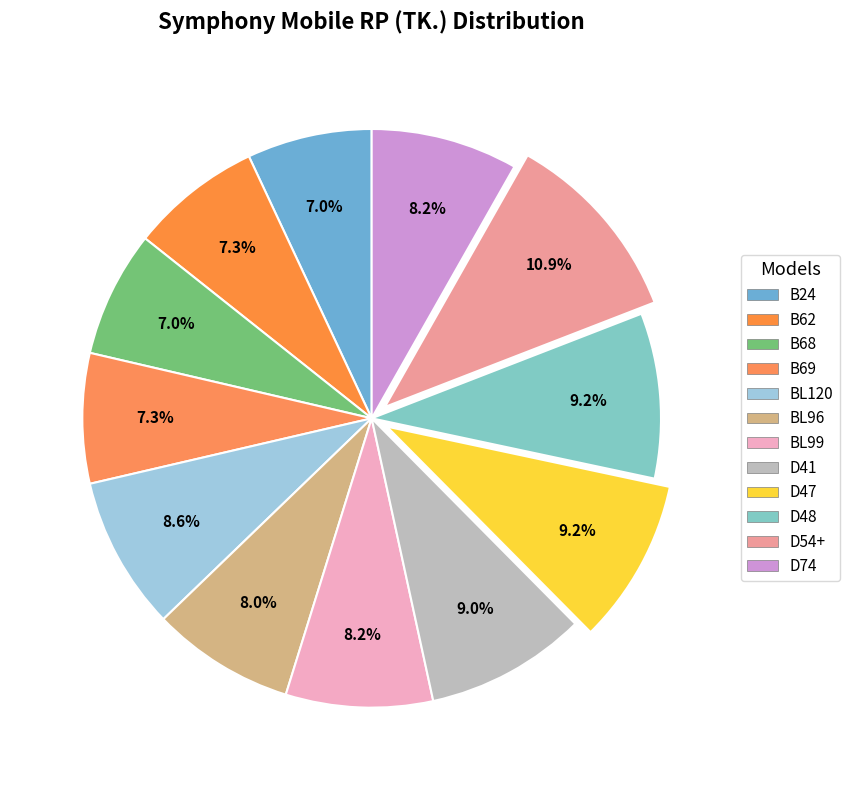

Combined, do BL99 and B24 account for over 50%?

No